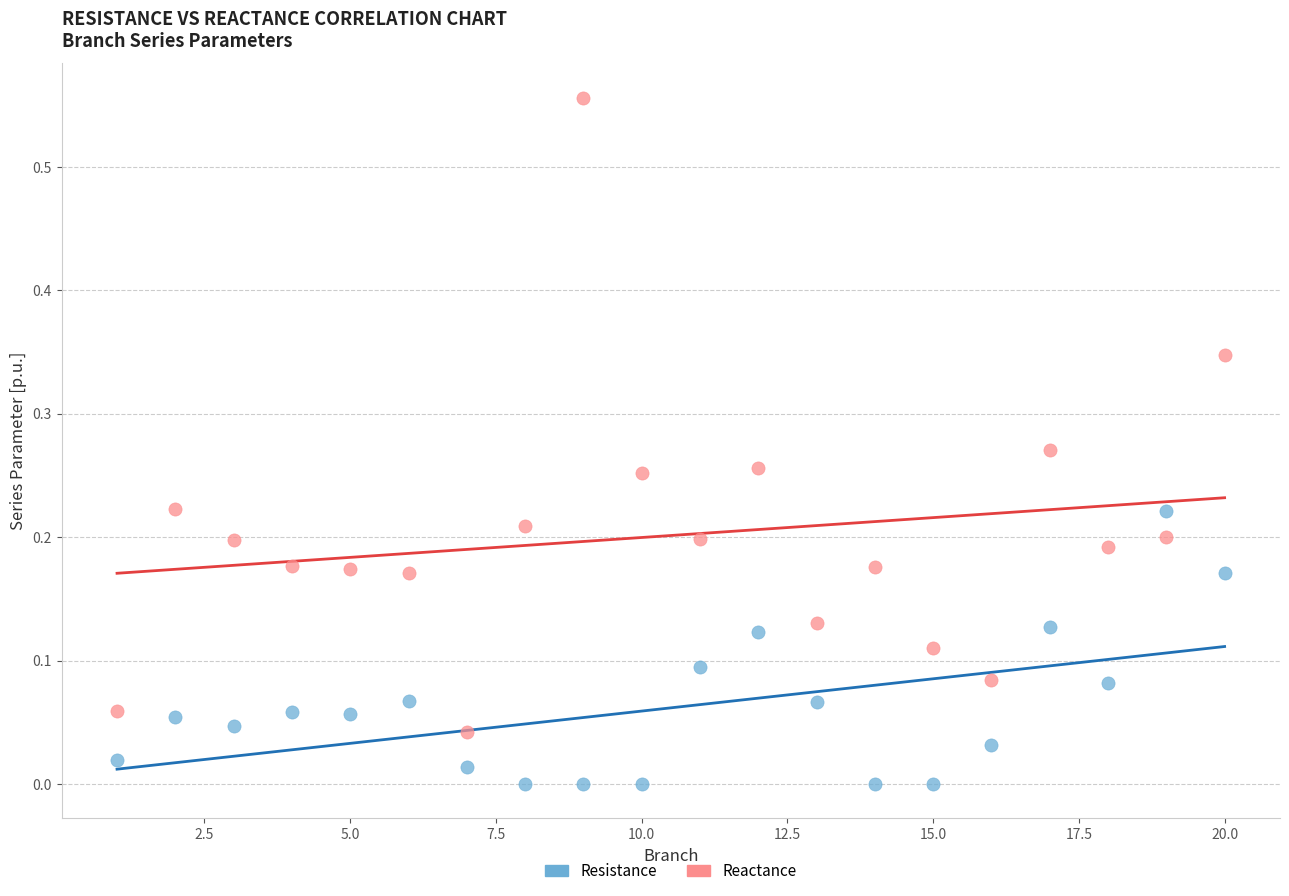

Across all data points, what is the range of X values (max minus min)?

19.0